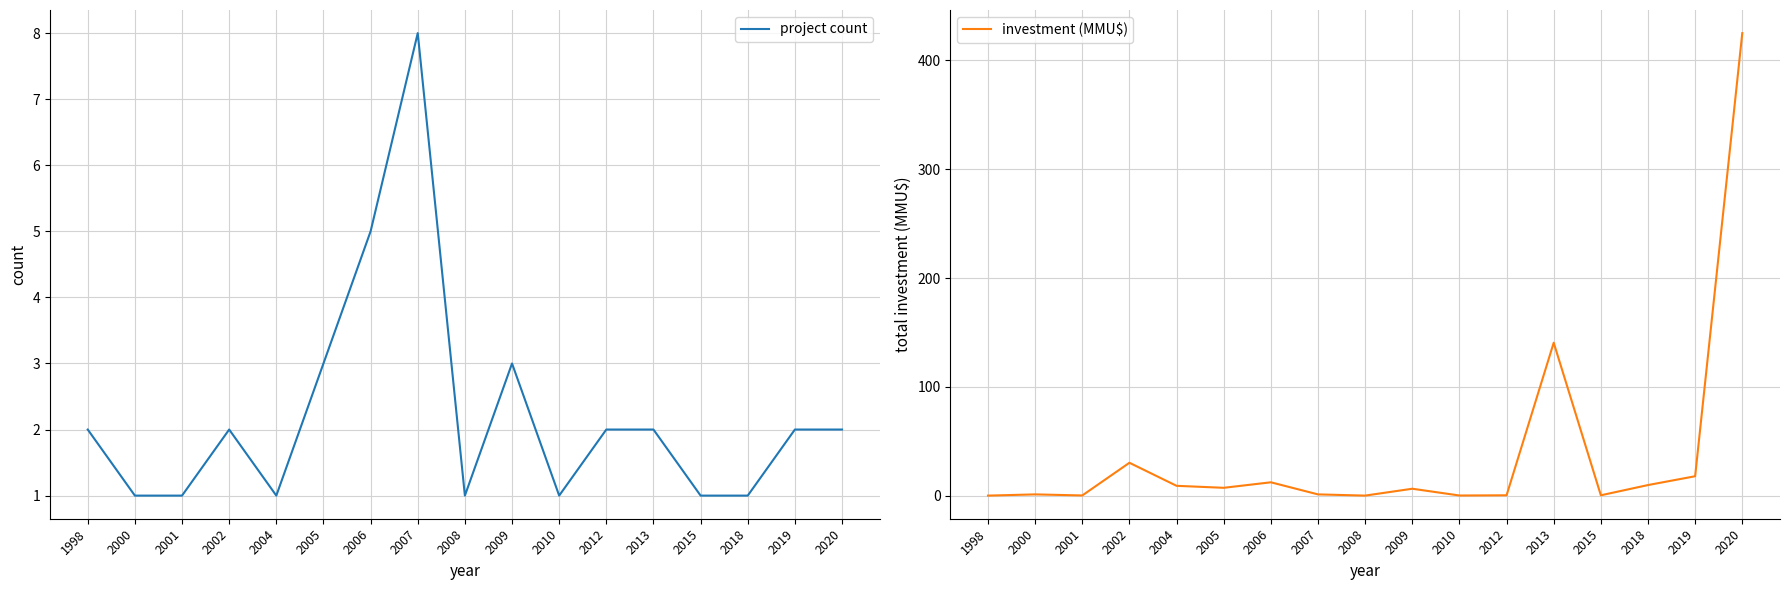

How many interior local peaks does the investment (MMU$) series have?

5